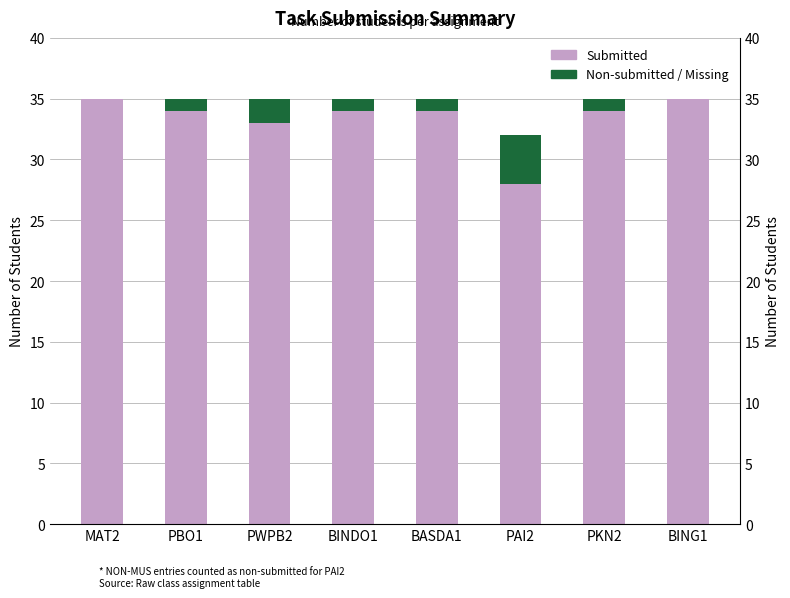

Read the Submitted value at PAI2.

28